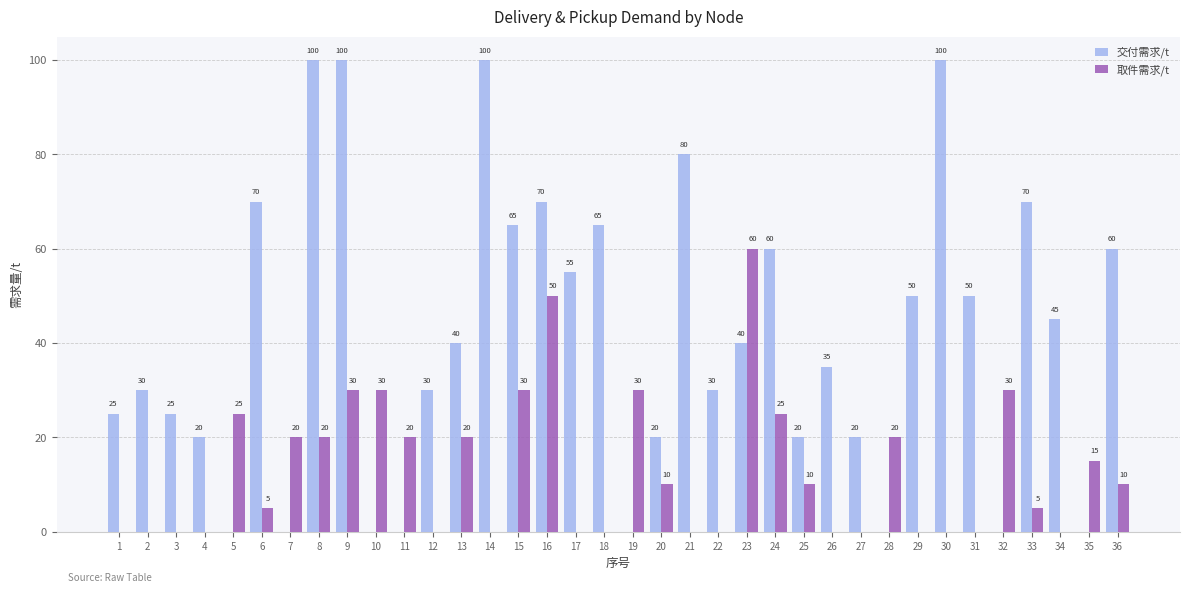

What is the sum of all 交付需求/t values?

1475